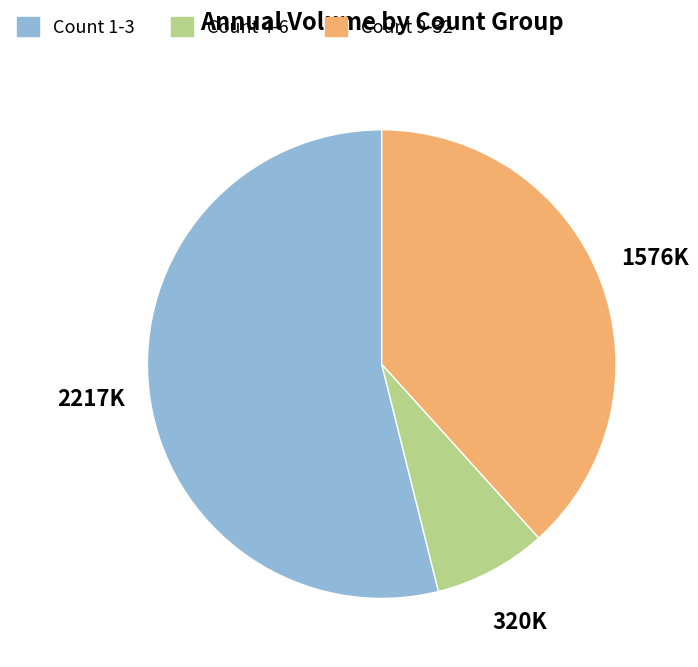

Does any single category account for the majority?

Yes